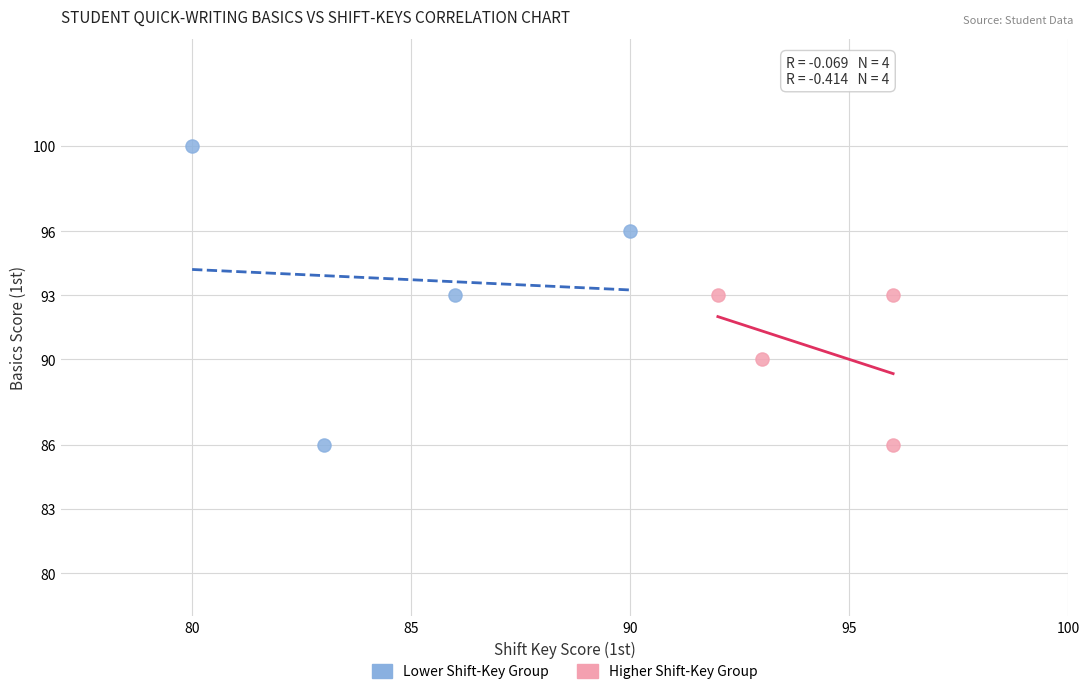

Which series has the largest Y range (max minus min)?

Lower Shift-Key Group